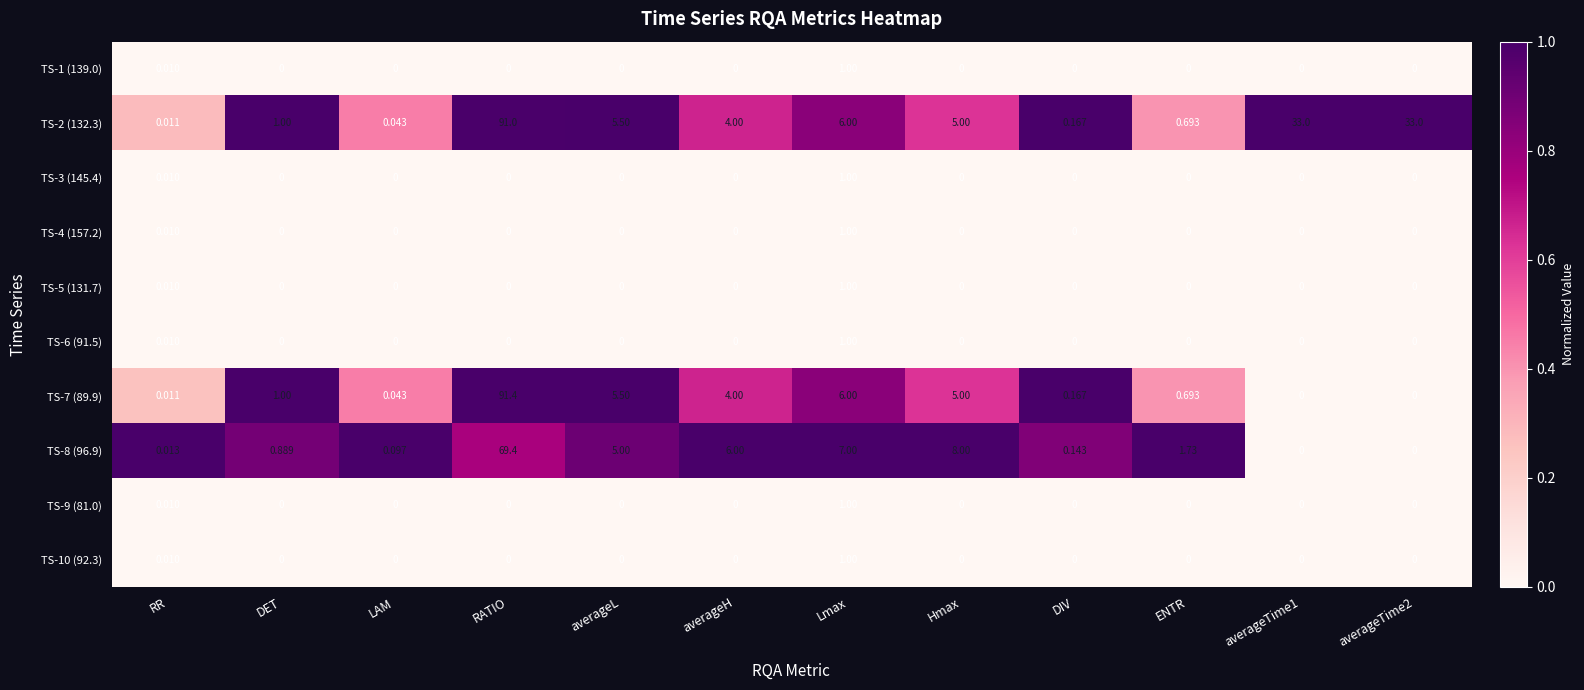

At which label does TS-8 (96.9) reach its peak?

RATIO